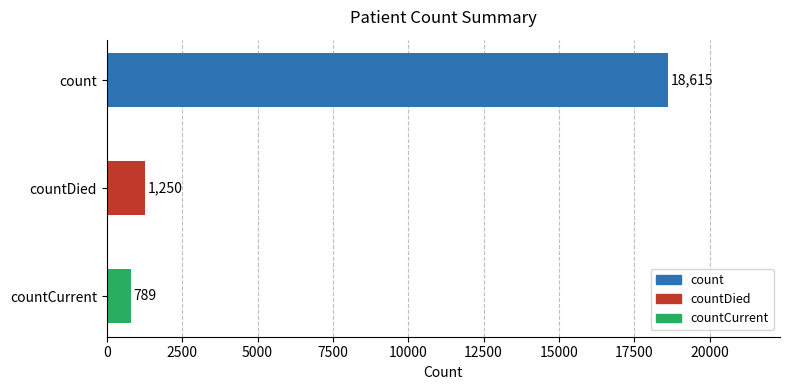

What is the sum of all values?

20654